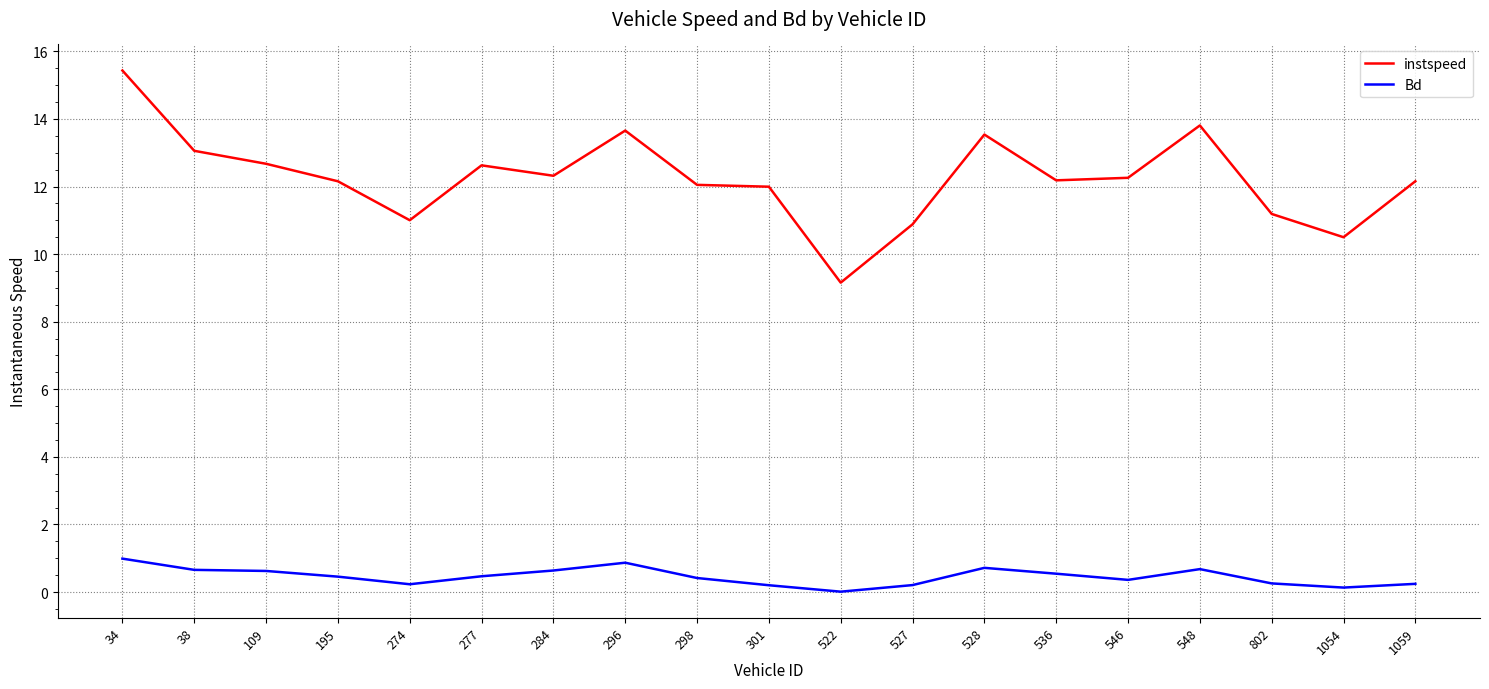

What is the approximate value of instspeed at 277?

12.6